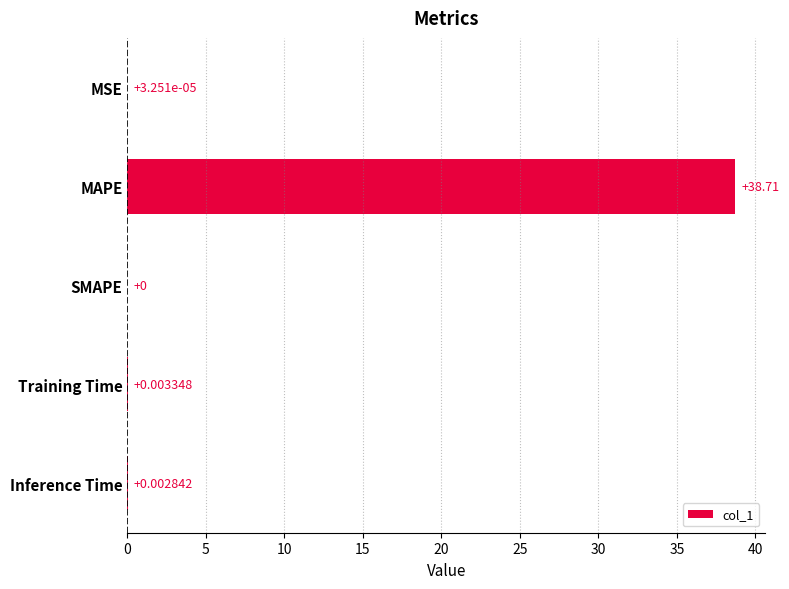

What is the change in value from MAPE to Inference Time?

-38.7